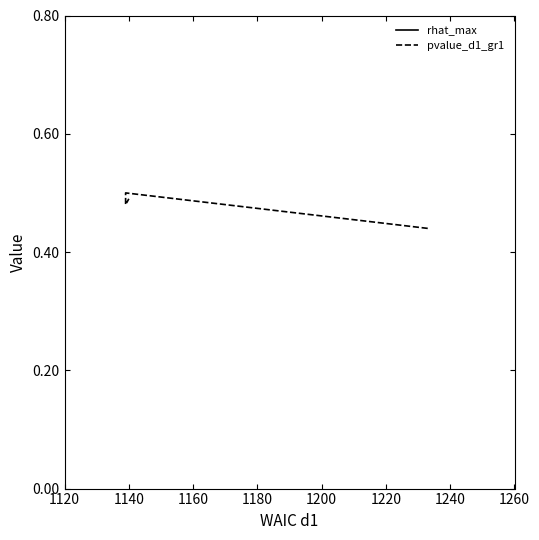

List the series in order of their overall mean, highest first.

rhat_max, pvalue_d1_gr1